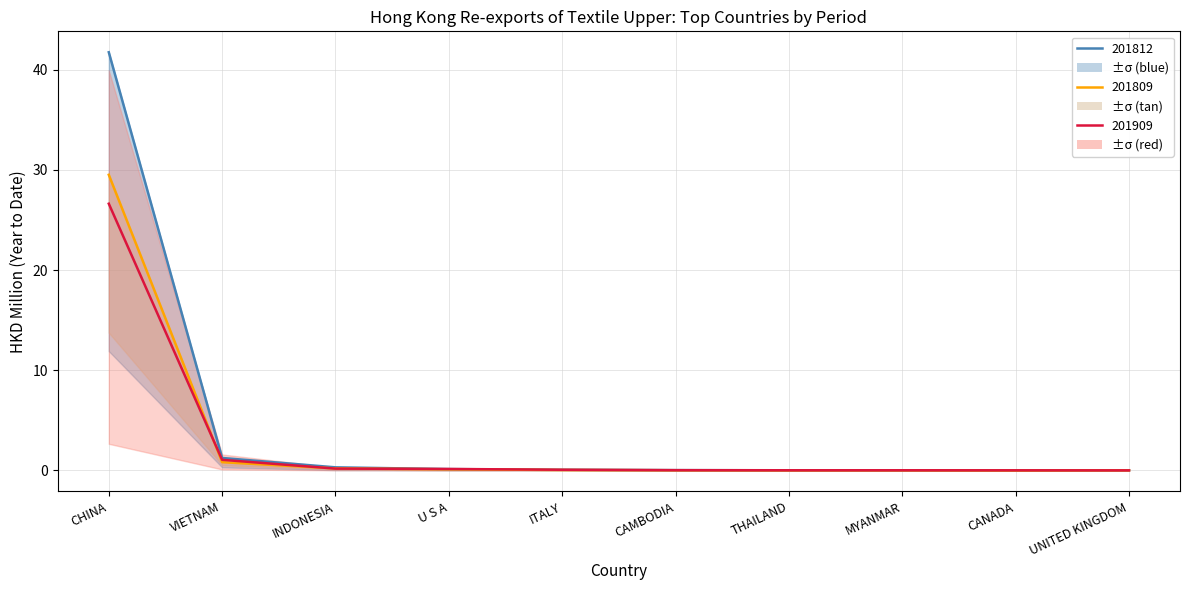

What is the label of the 7th point from the right?

U S A